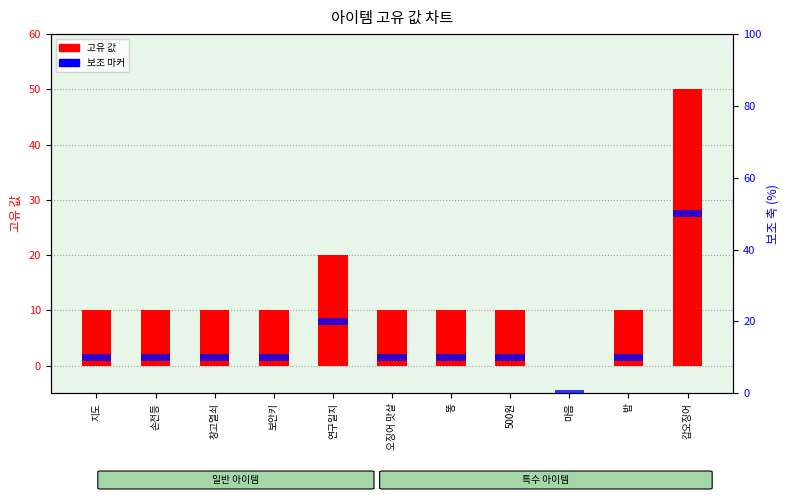

Is the value of 보조 값 at 똥 greater than the value of 고유 값 at 마음?

Yes